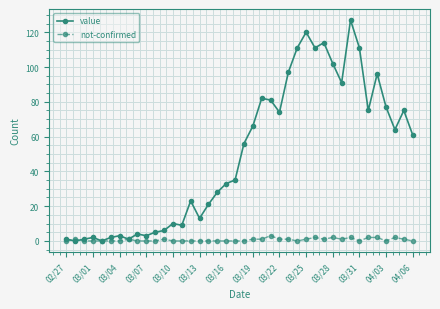

What are all the series names shown in the legend?

value, not-confirmed